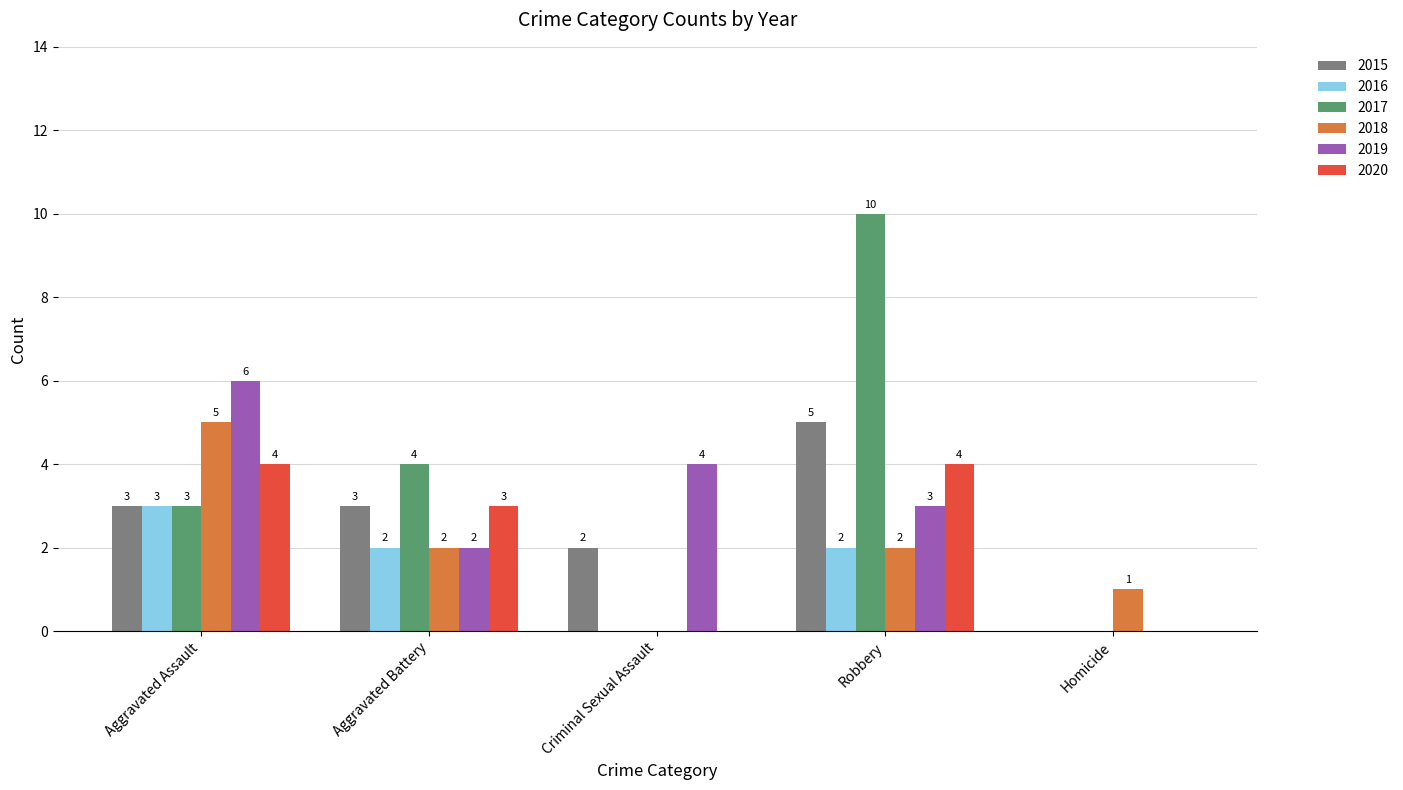

Is the value of 2019 at Aggravated Battery greater than the value of 2017 at Aggravated Assault?

No